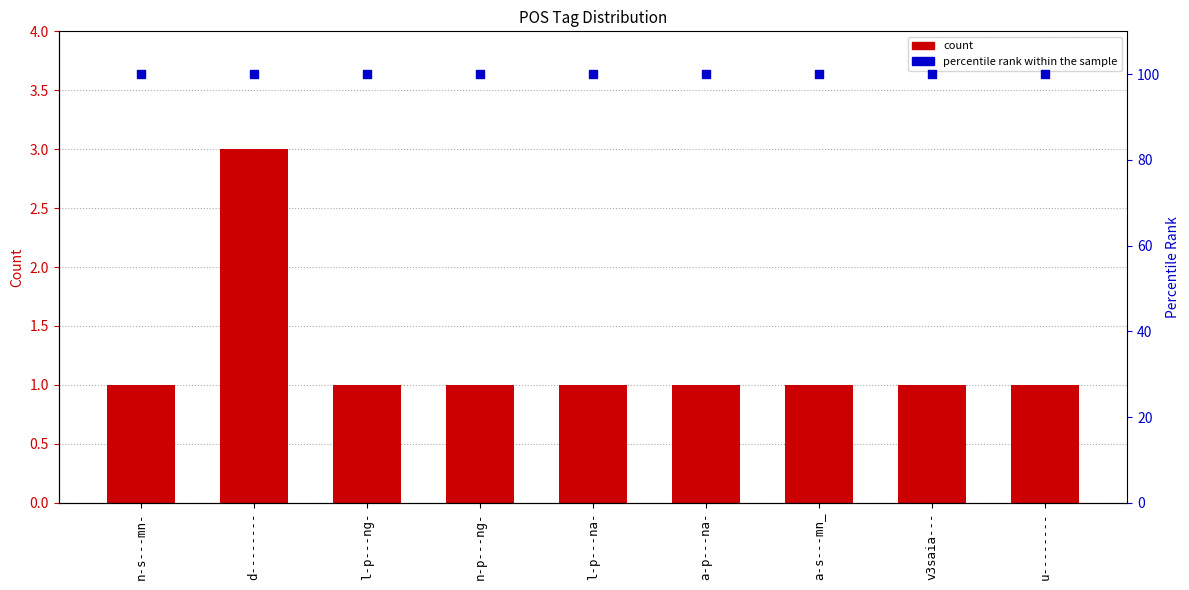

At how many categories does at least one series exceed 63?

9